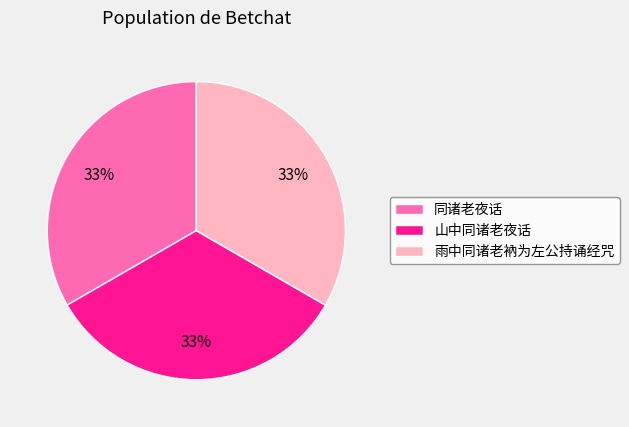

What is the ratio of the value at 山中同诸老夜话 to the value at 同诸老夜话?

1.0